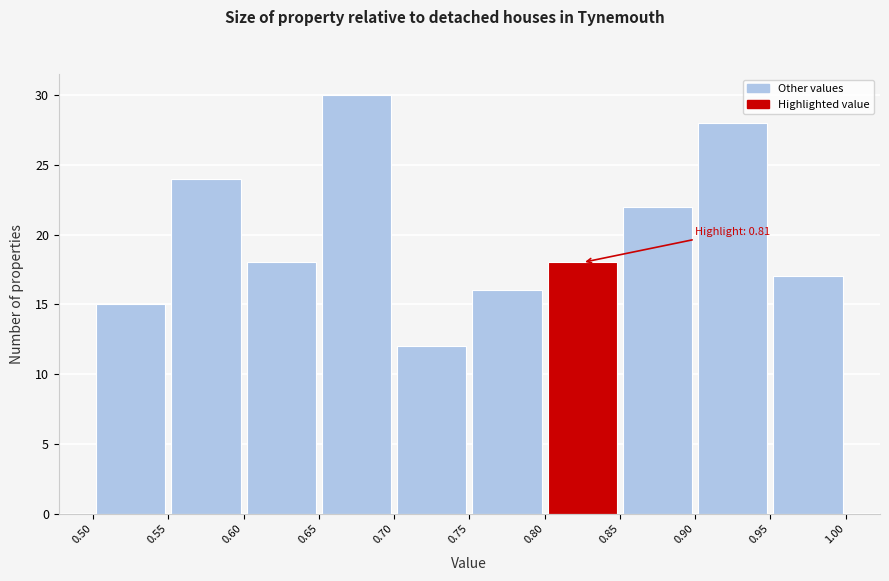

Which range on the x-axis has the tallest bar?

0.65 to 0.70